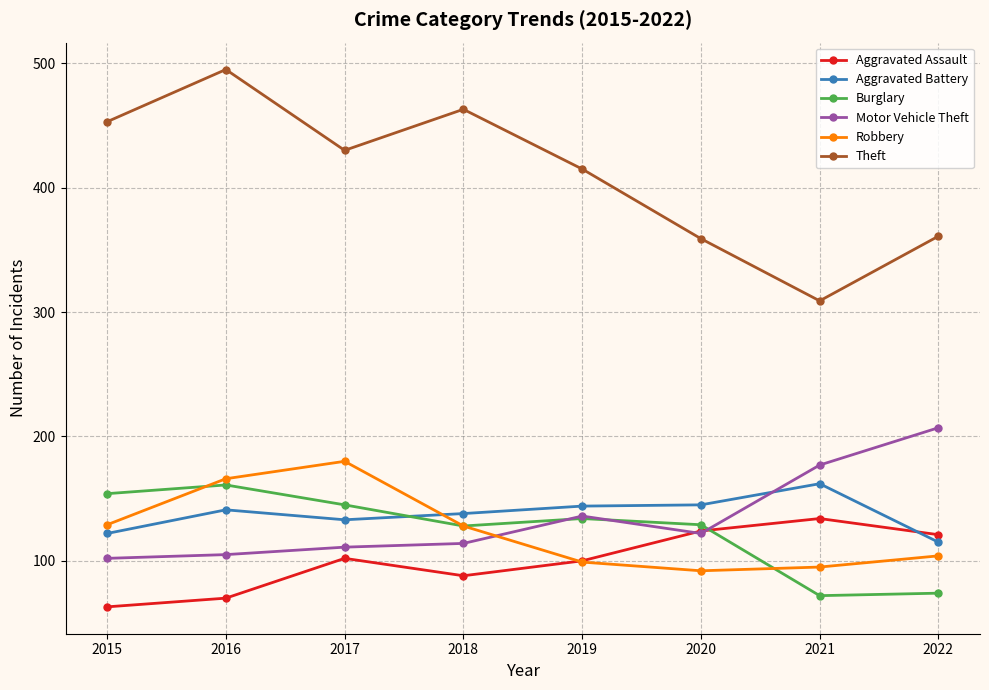

In Aggravated Assault, how many points are lower than both neighbors (excluding endpoints)?

1